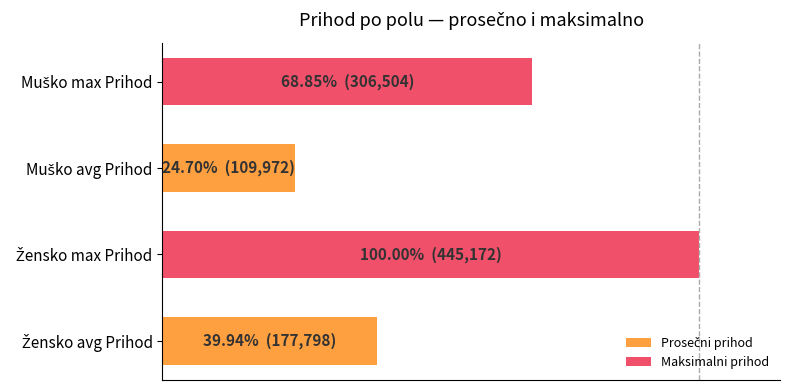

Are the bars horizontal?

Yes